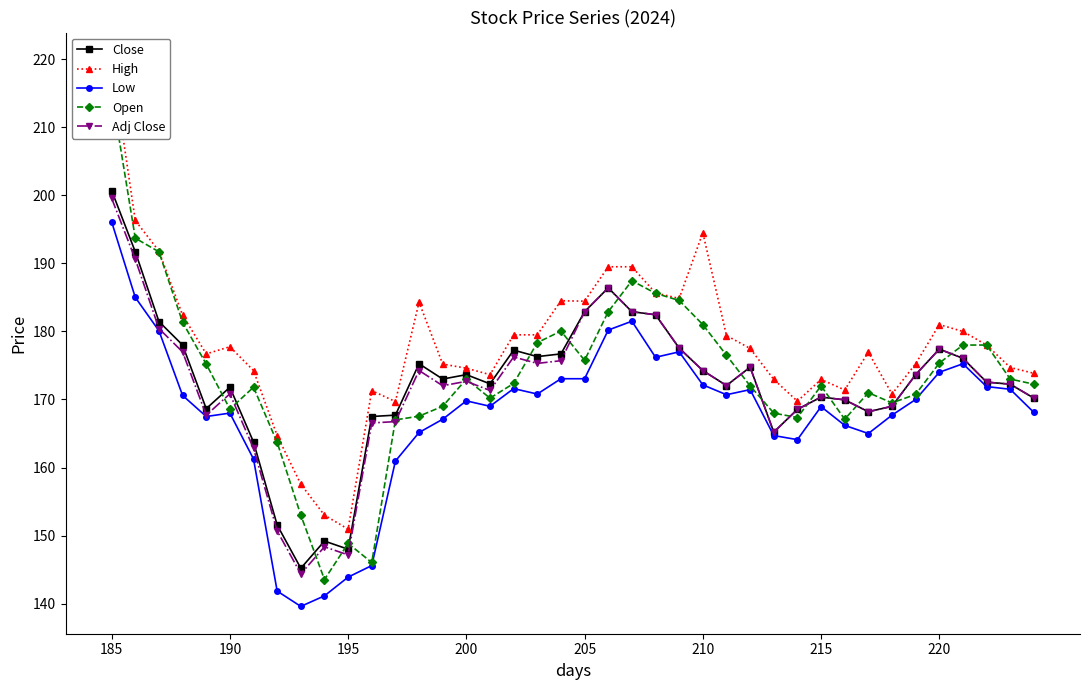

What is the average value of the Close series?

172.4